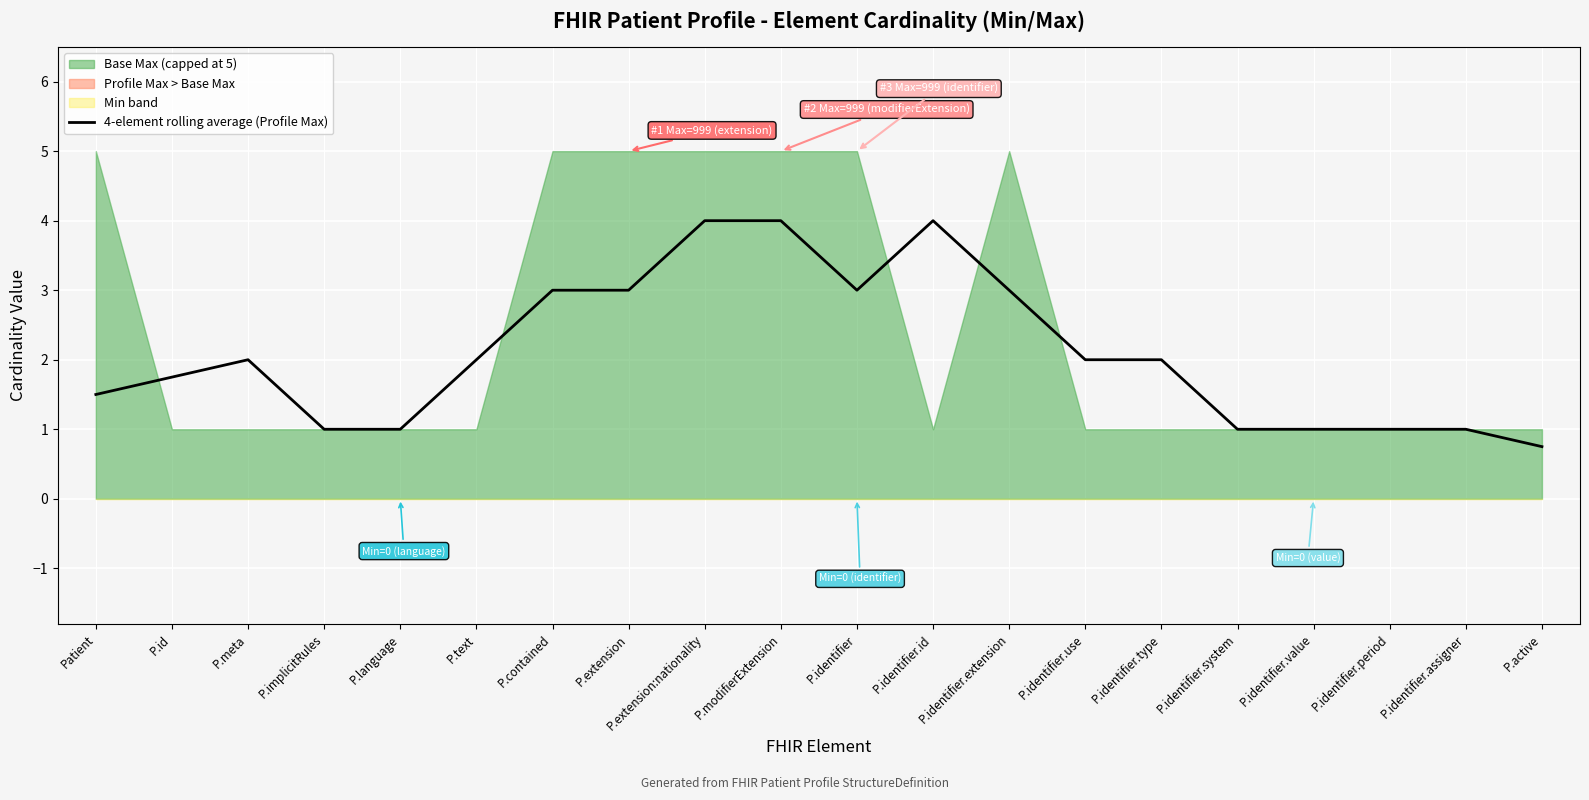

Rank the categories by value from lowest to highest.

P.active, P.implicitRules, P.language, P.identifier.system, P.identifier.value, P.identifier.period, P.identifier.assigner, Patient, P.id, P.meta, P.text, P.identifier.use, P.identifier.type, P.contained, P.extension, P.identifier, P.identifier.extension, P.extension:nationality, P.modifierExtension, P.identifier.id